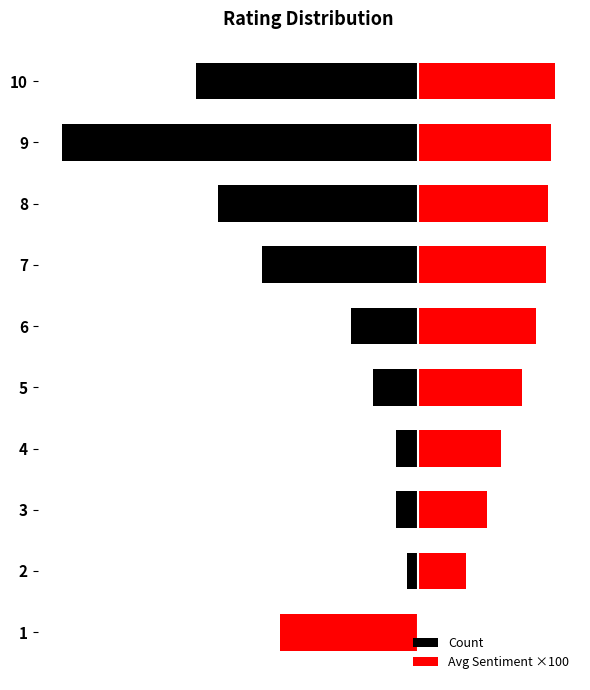

The value of Avg Sentiment ×100 at 7 is 147.0. True or false?

False